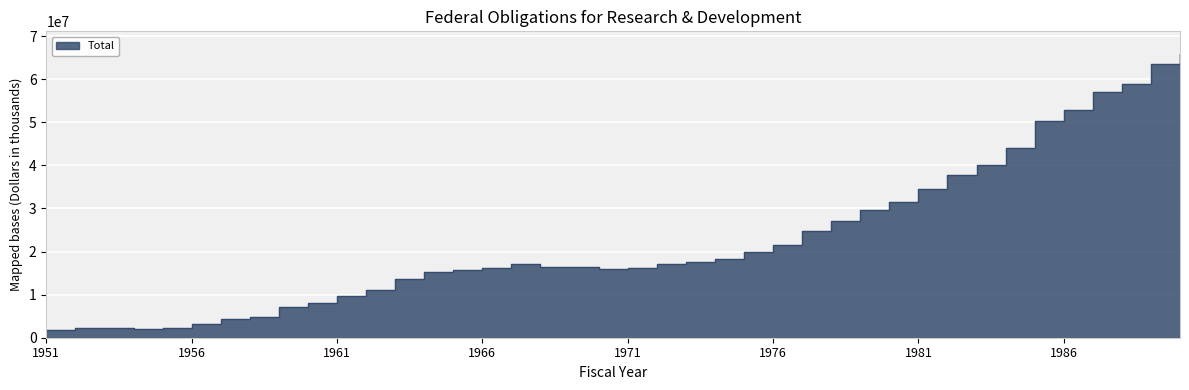

What is the change in value from 1959 to 1969?

+9187290